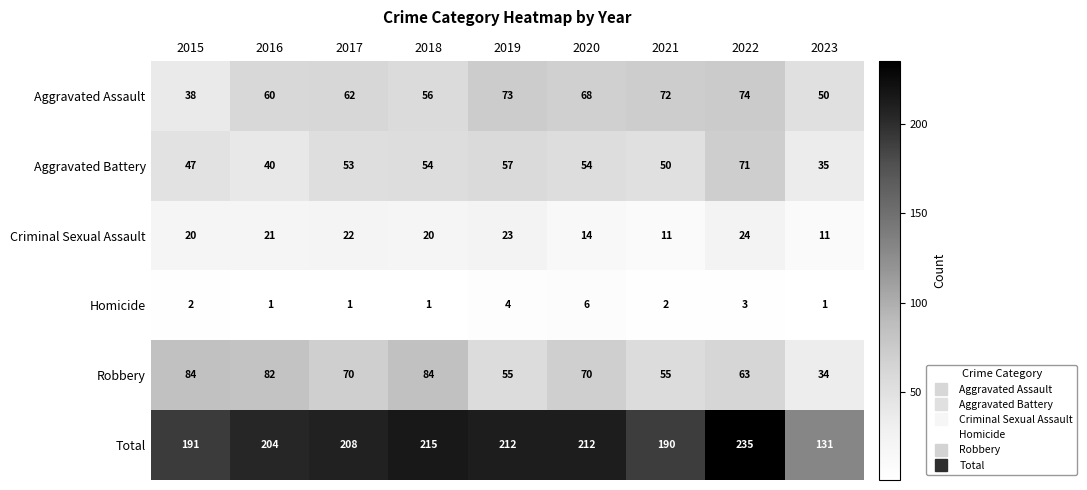

At which category is the sum across all series the highest?

2022